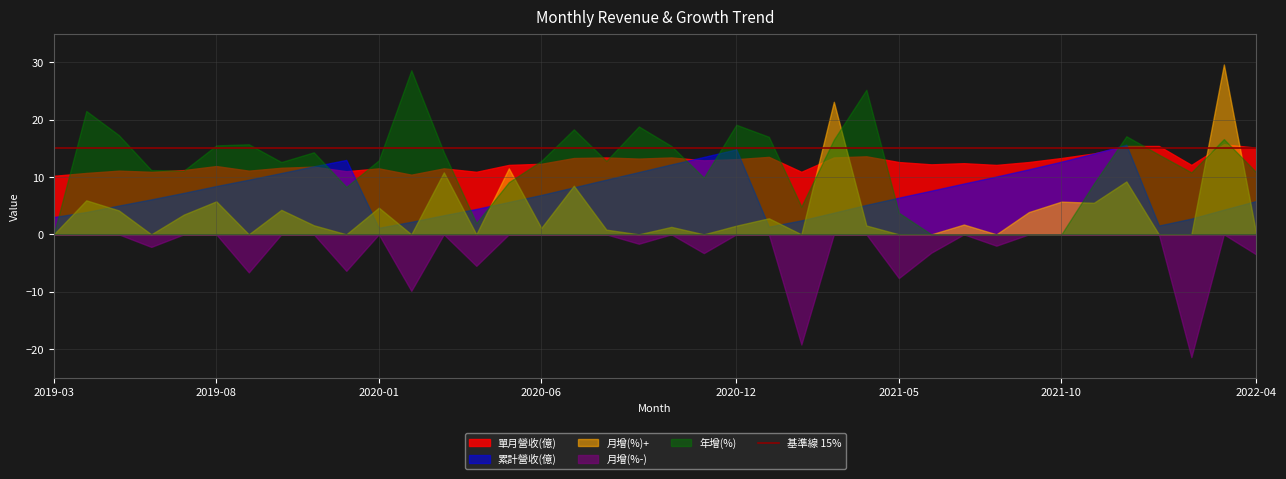

At which label does 月增(%) reach its minimum?

2022-02